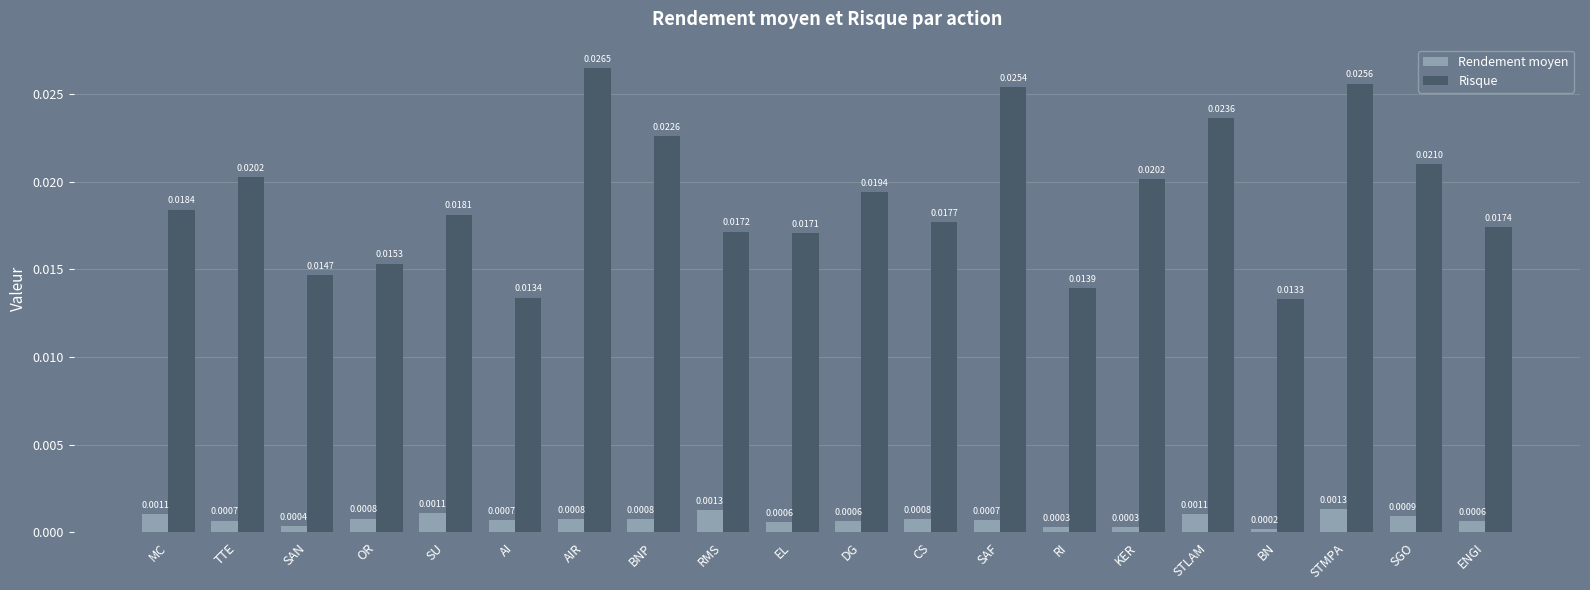

Which series changed the most between AIR and DG?

Risque